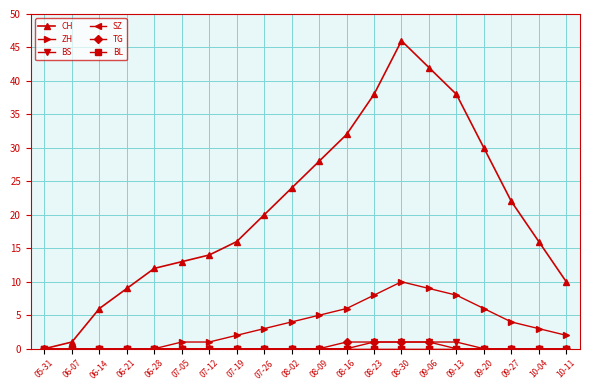

Does the chart have visible grid lines?

Yes